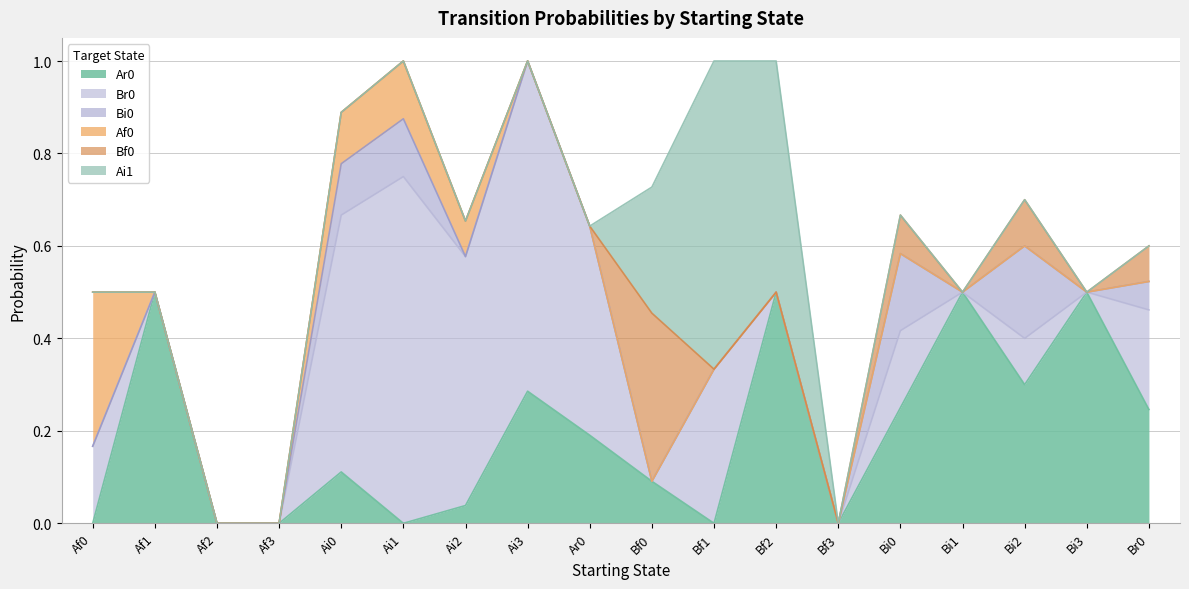

What are all the series names shown in the legend?

Ar0, Br0, Bi0, Af0, Bf0, Ai1